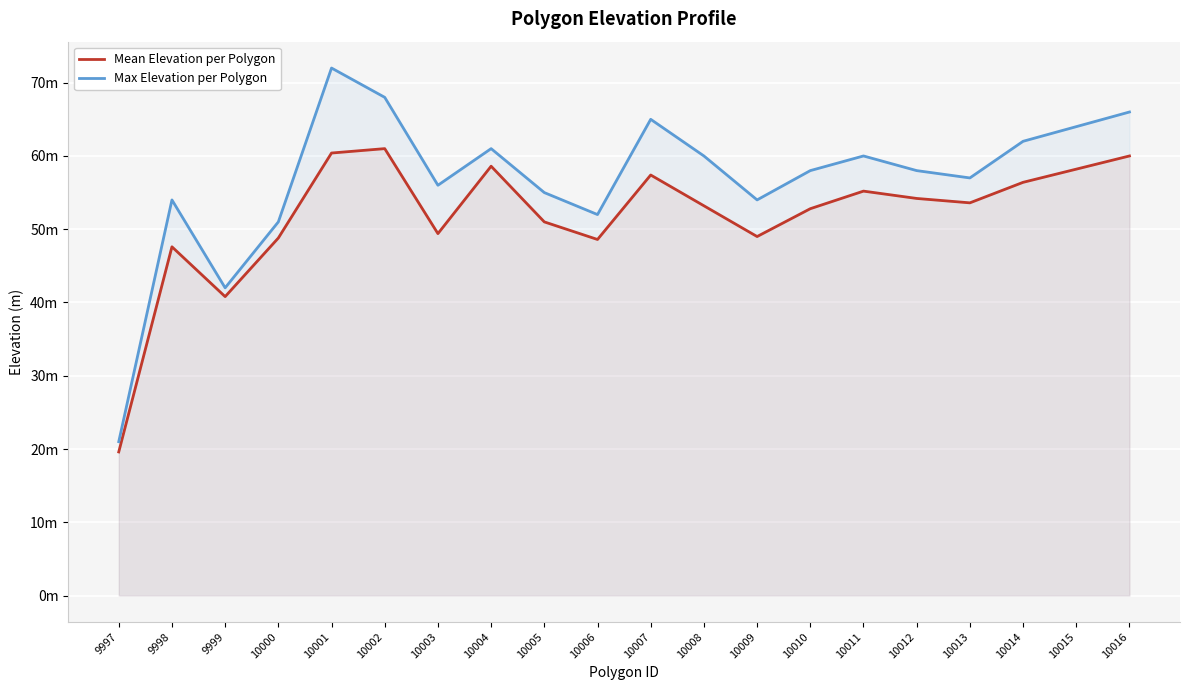

True or false: Mean Elevation per Polygon and Max Elevation per Polygon intersect in this chart.

False